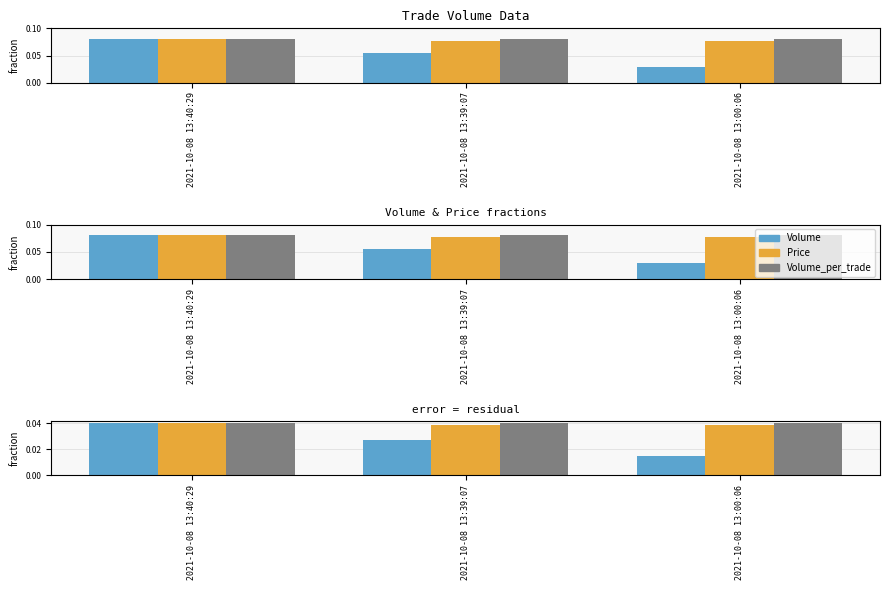

At 2021-10-08 13:00:06, list the series in order from smallest to largest.

Volume, Price, Volume_per_trade